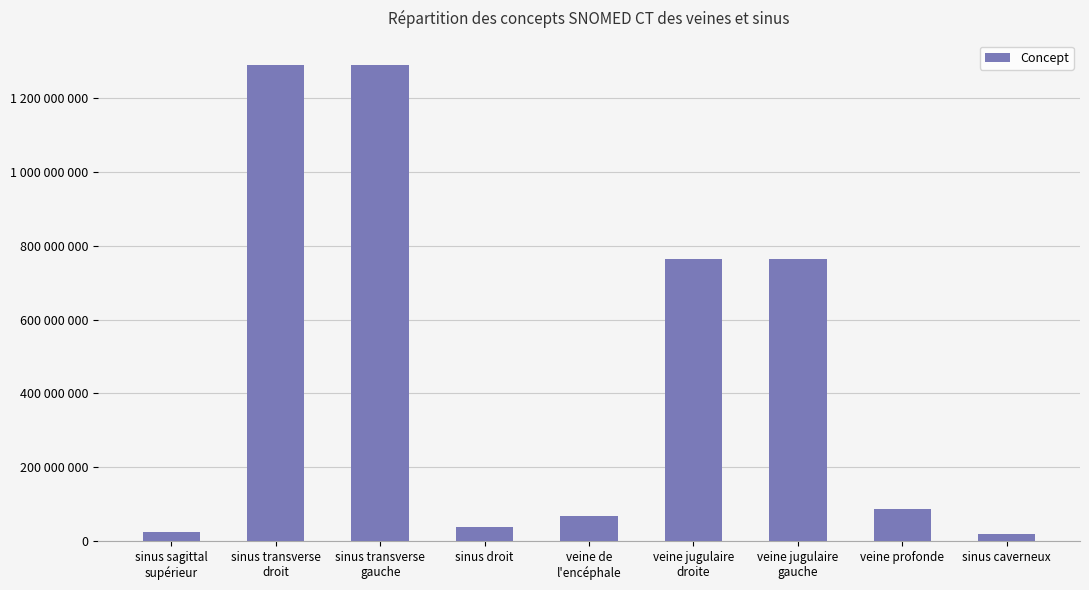

Does the chart contain any negative values?

No